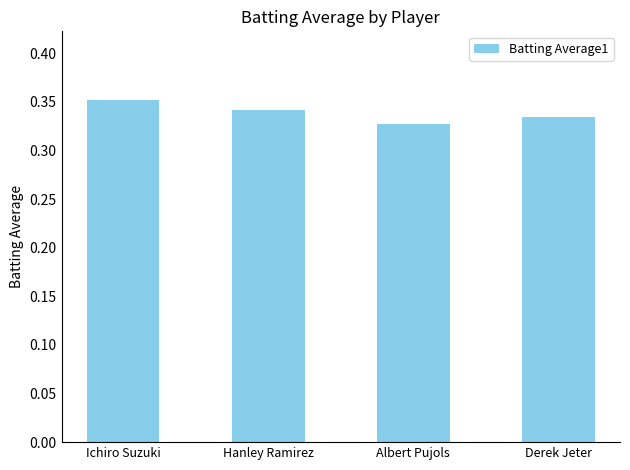

What is the label of the 2nd bar from the right?

Albert Pujols